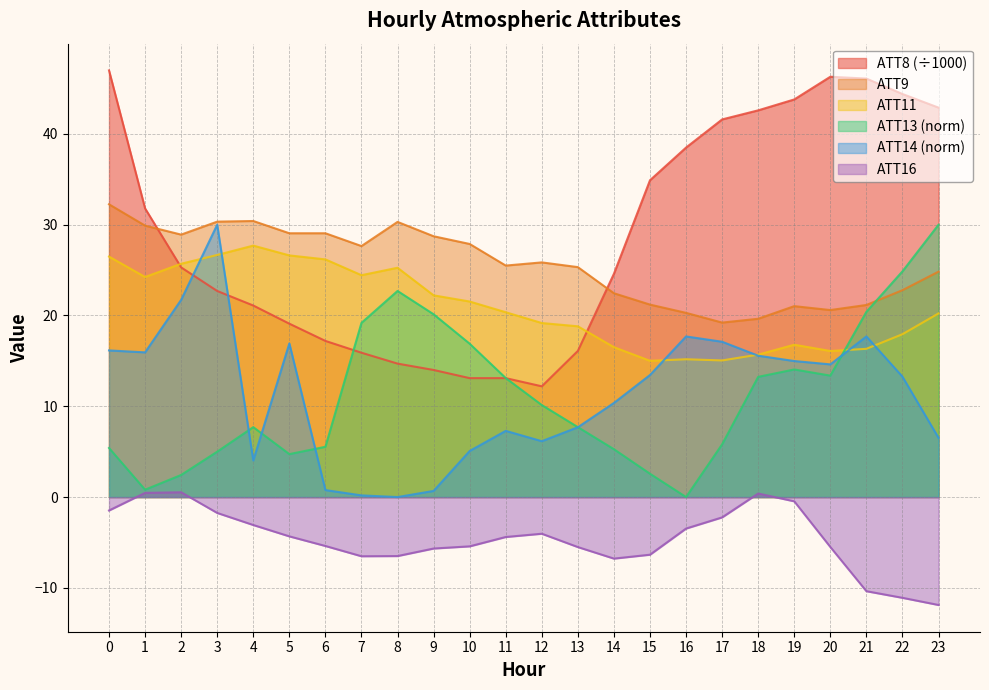

What is the lowest value of the ATT9 series?

19.2